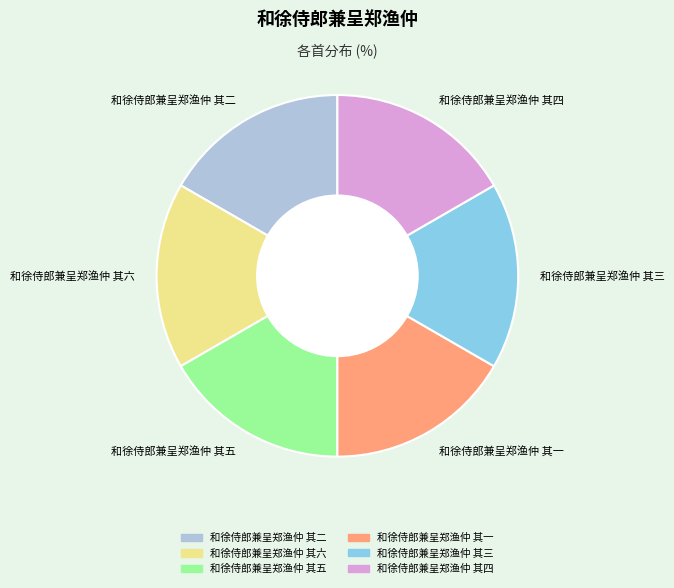

Is there a majority slice in this chart?

No